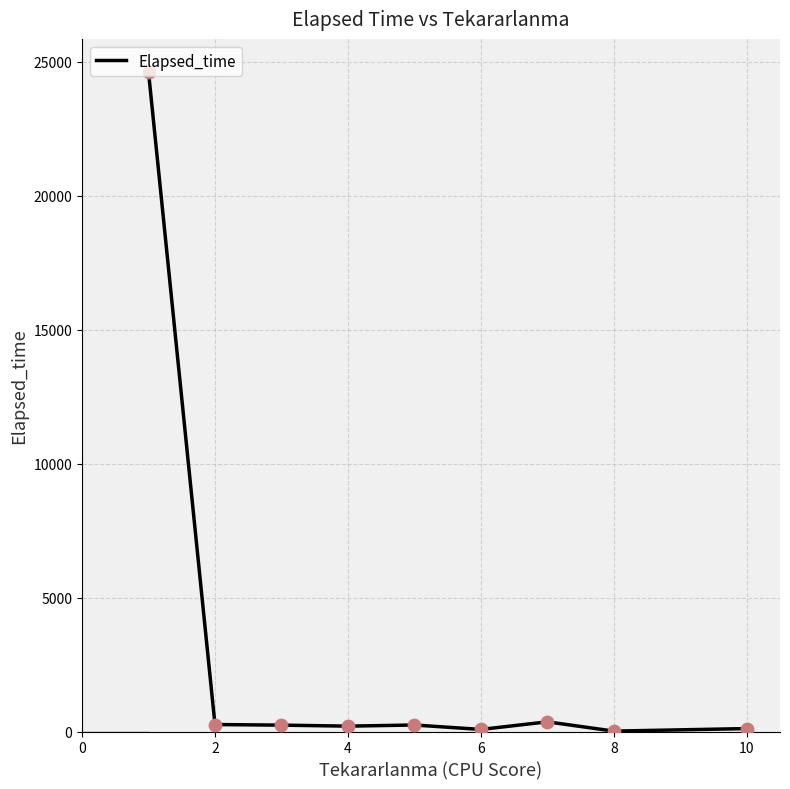

What is the difference between the maximum and minimum values?

24603.2